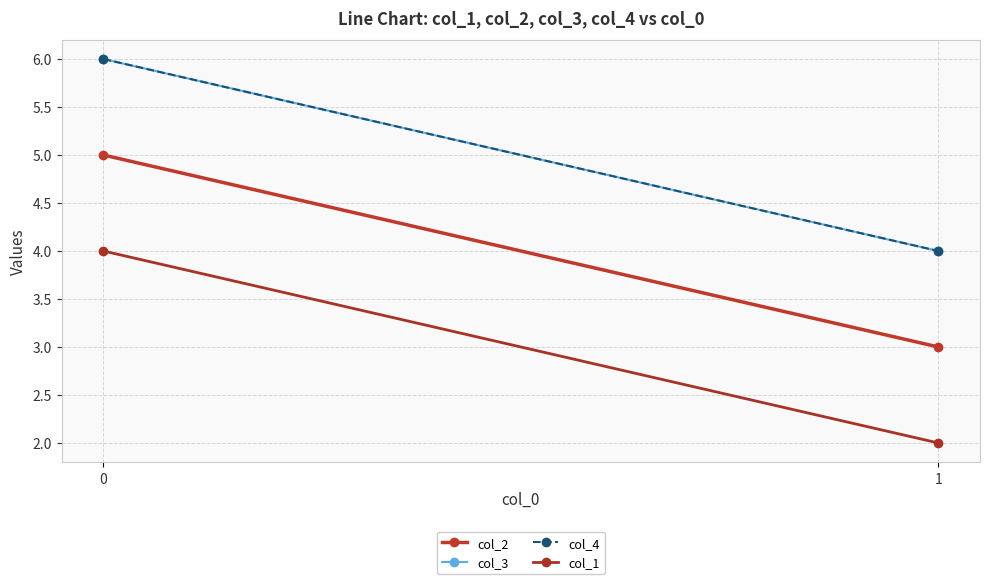

Rank the series by their maximum value, from lowest to highest.

col_1, col_2, col_3, col_4